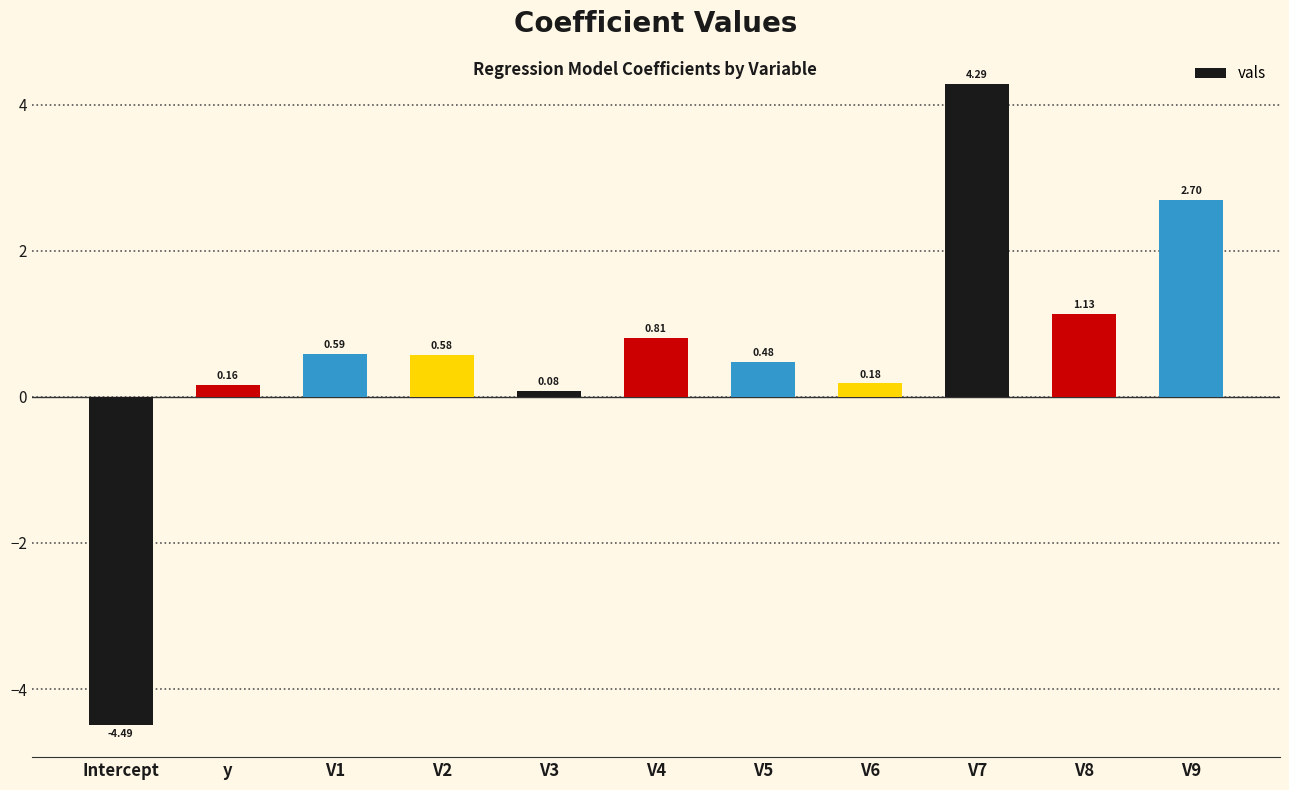

What is the value of the 9th bar from the left?

4.3